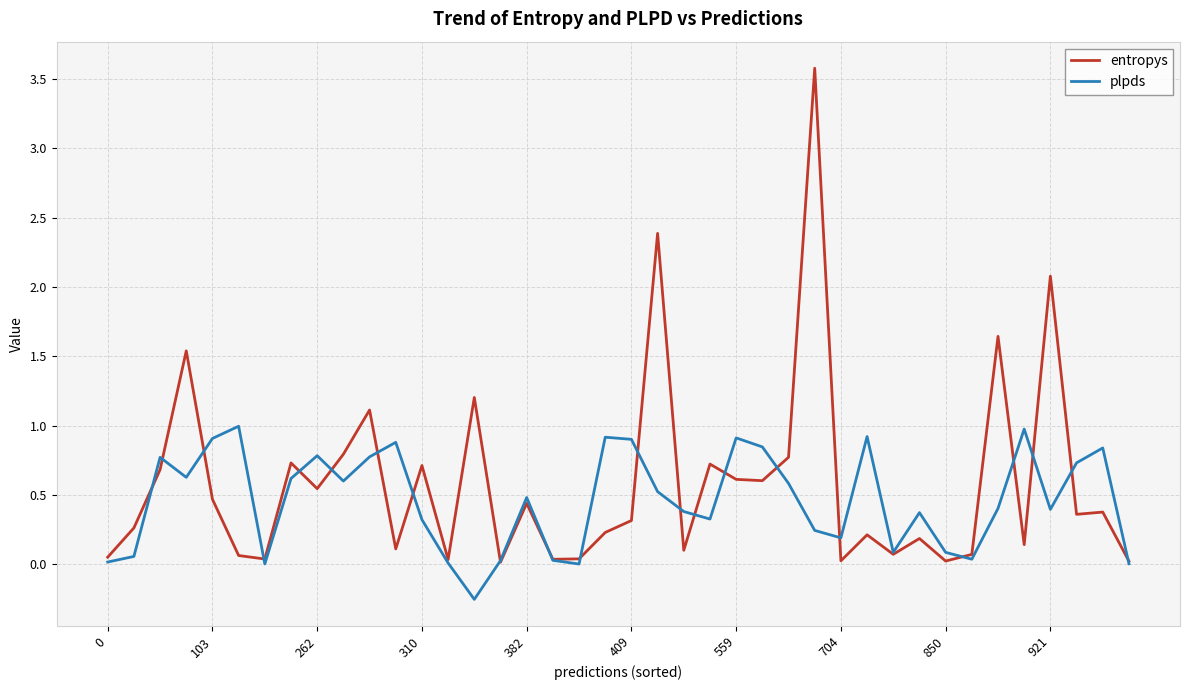

List the series in order of their peak value, highest first.

entropys, plpds